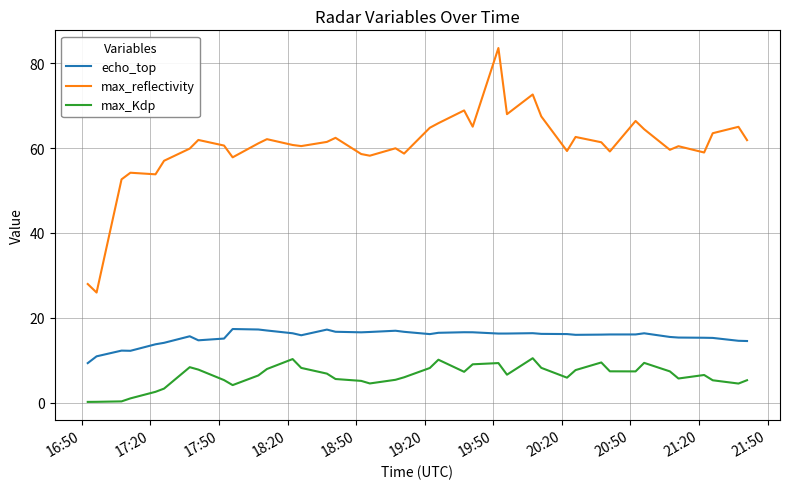

Which series has the largest total across all categories?

max_reflectivity